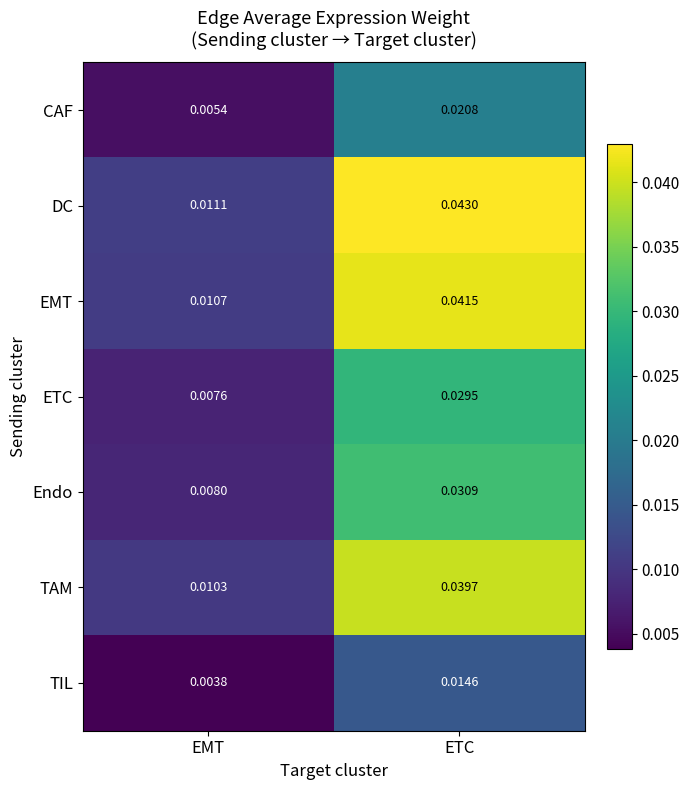

Which label corresponds to the smallest value in the chart?

EMT